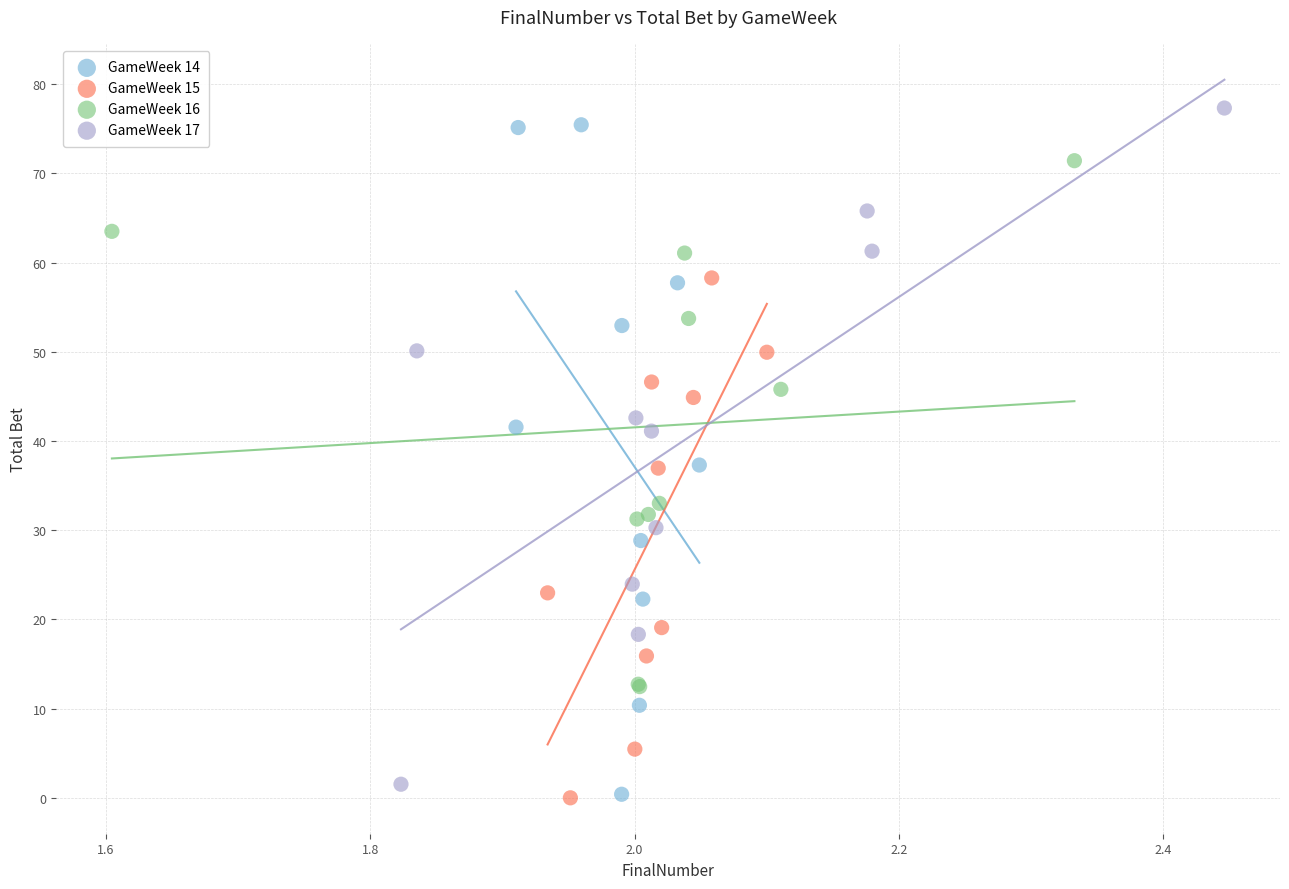

What are all the series names shown in the legend?

GameWeek 14, GameWeek 15, GameWeek 16, GameWeek 17